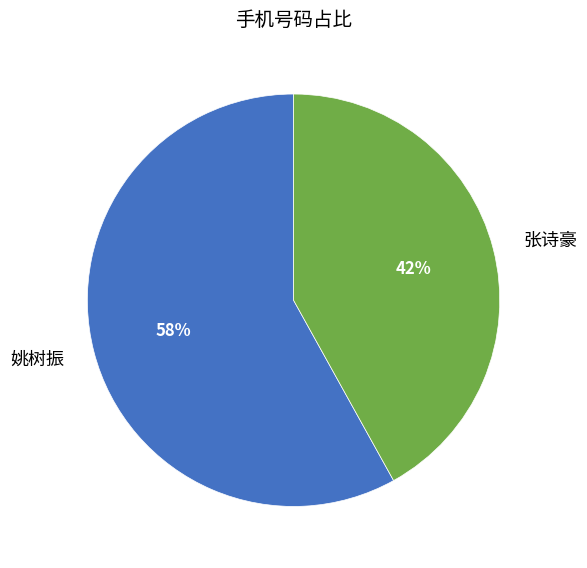

To the nearest percent, what is the difference between the largest and smallest slice percentages?

16%